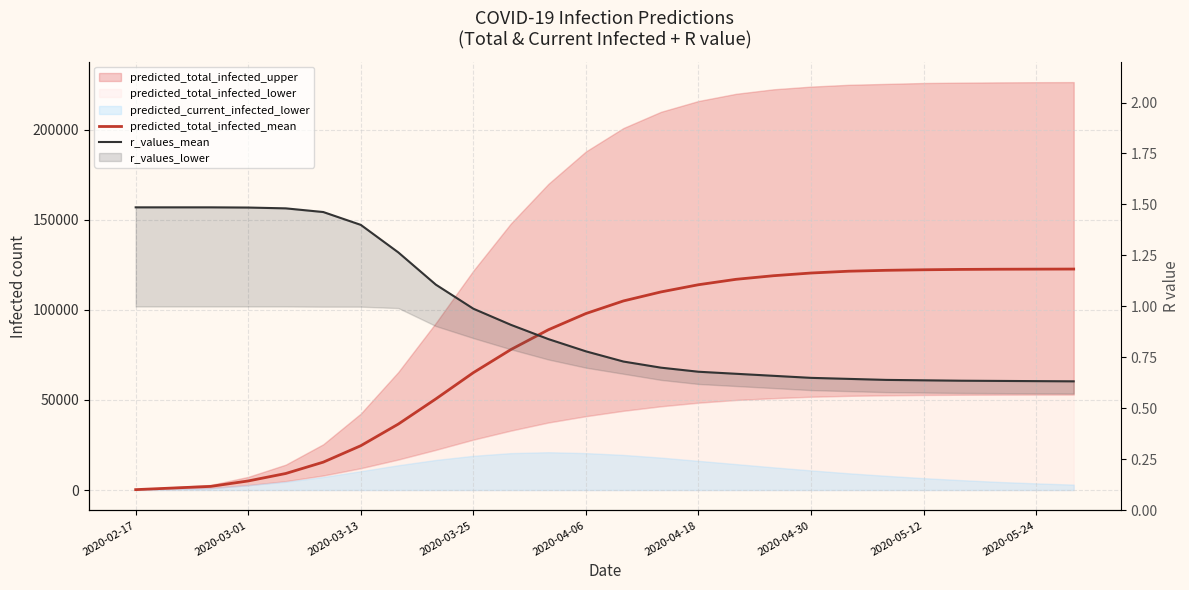

True or false: r_values_mean and predicted_total_infected_mean intersect in this chart.

False